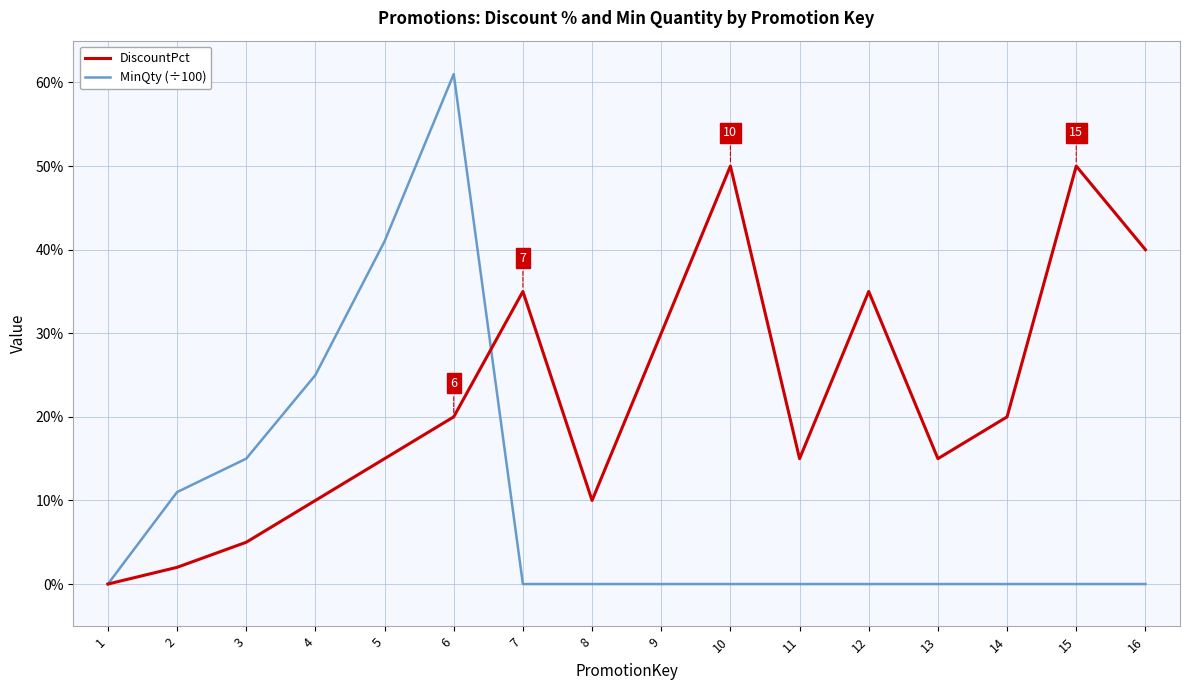

How many interior local valleys does the DiscountPct series have?

3